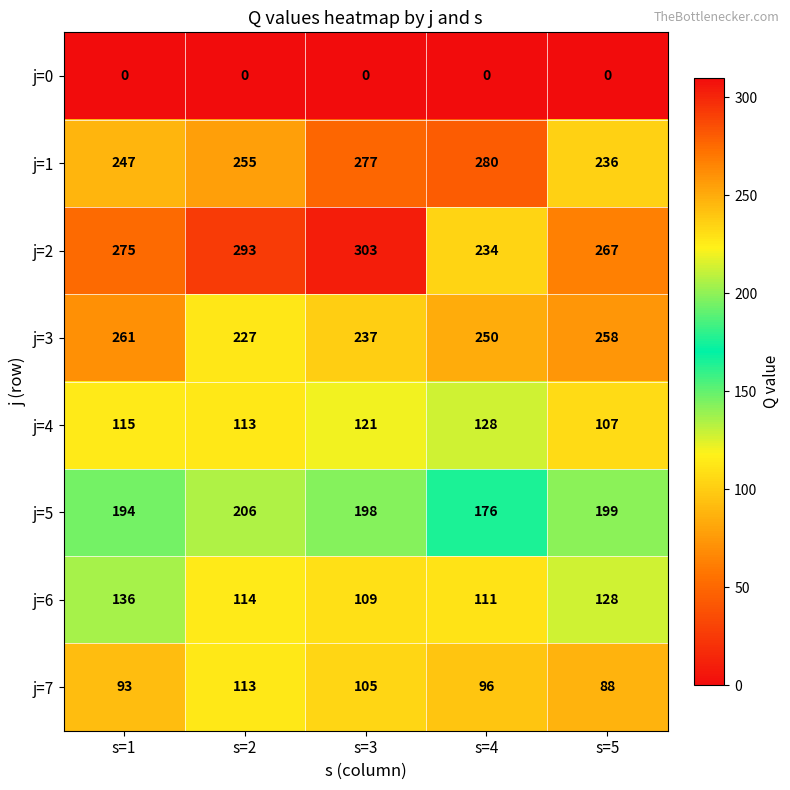

What is the total value across all series at s=2?

1321